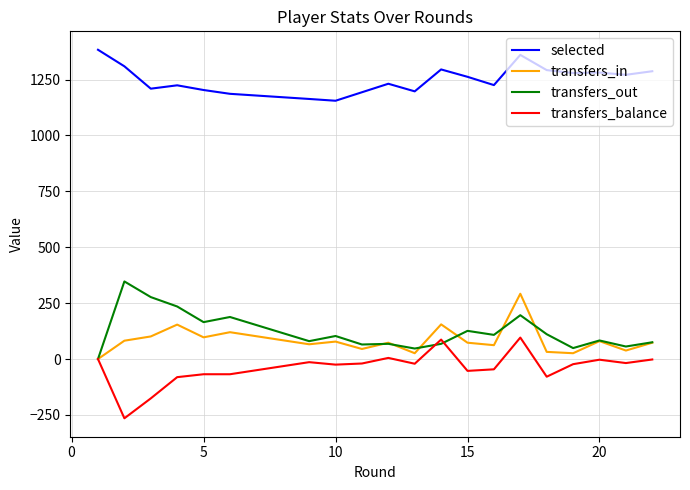

Which series has the largest total across all categories?

selected